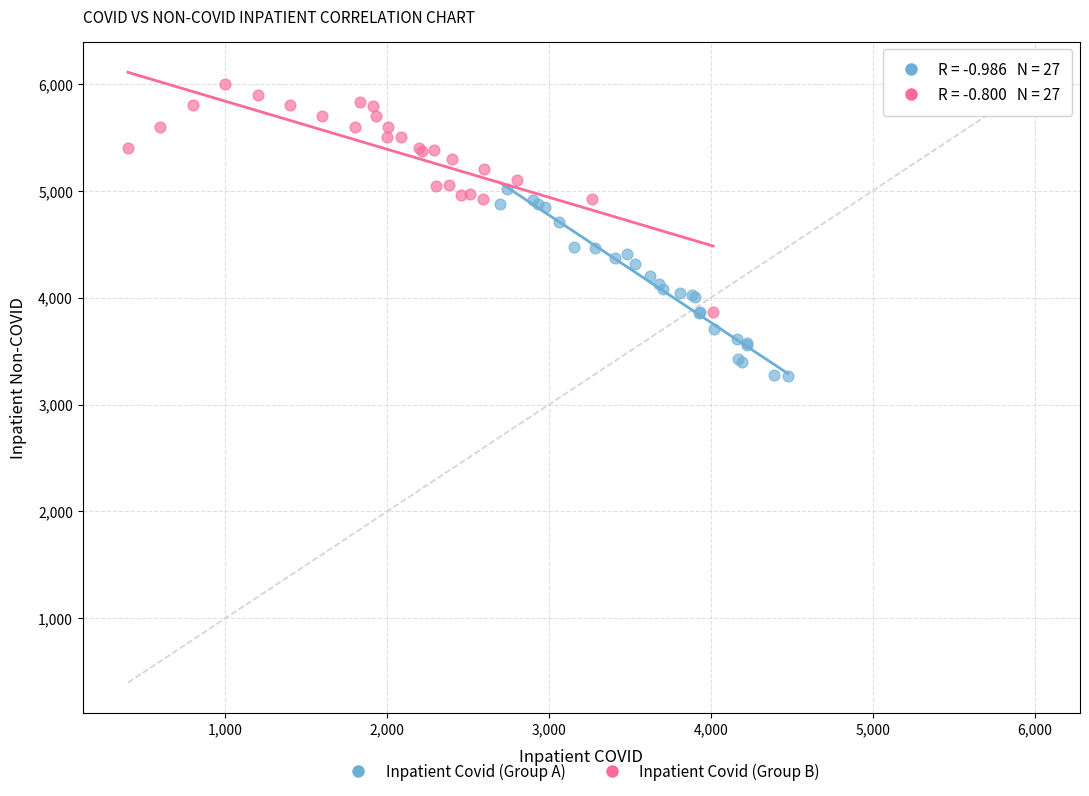

What are all the series names shown in the legend?

Inpatient Covid (Group A), Inpatient Covid (Group B)